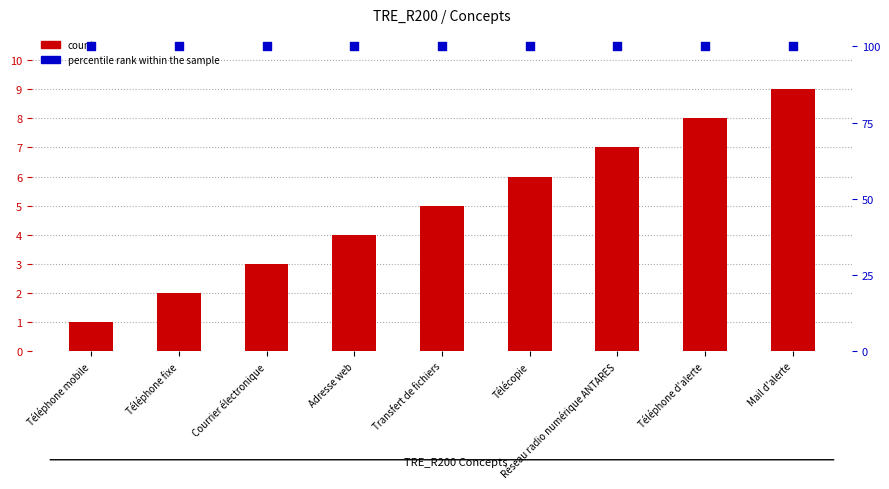

Which series contains the highest Y value?

percentile rank within the sample